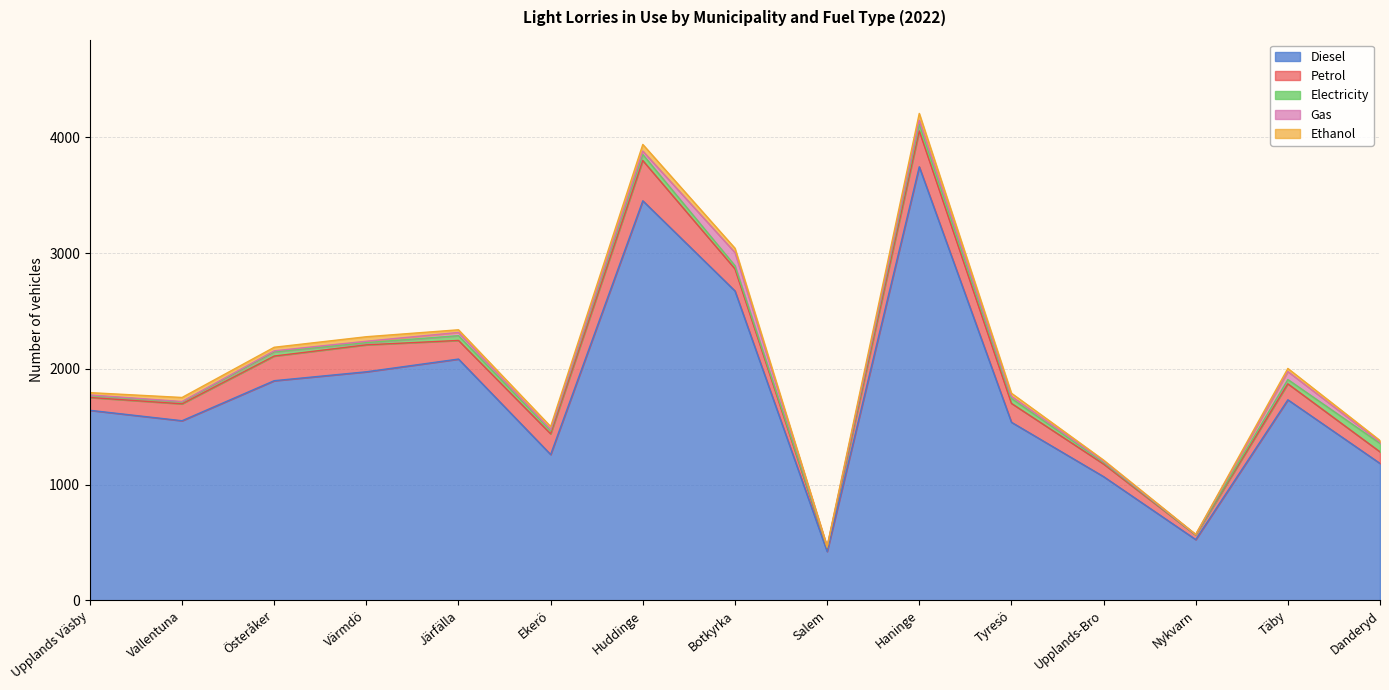

Which category has the lowest value in the Diesel series?

Salem